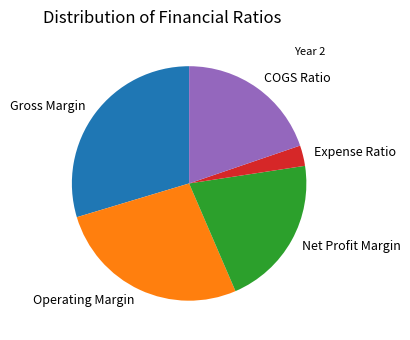

Is Net Profit Margin the majority of the pie?

No